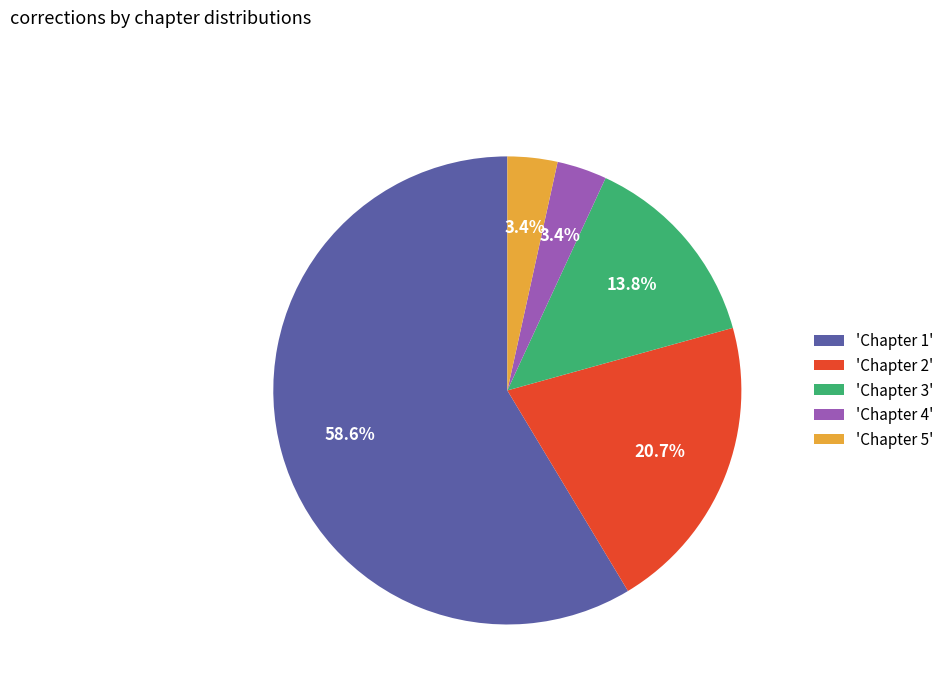

Which category accounts for the majority?

'Chapter 1'